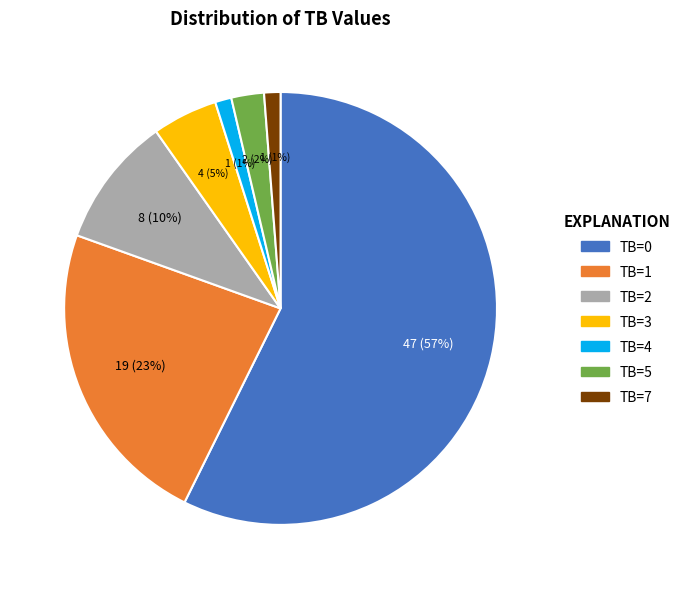

Approximately how many times larger is the value at TB=2 compared to TB=3?

2.0